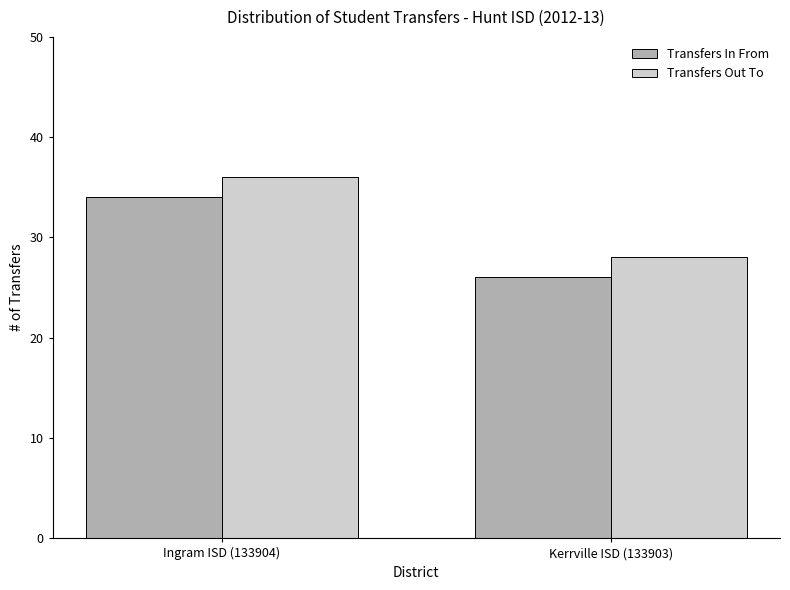

The Transfers Out To series shows 28 at Kerrville ISD (133903). True or false?

True